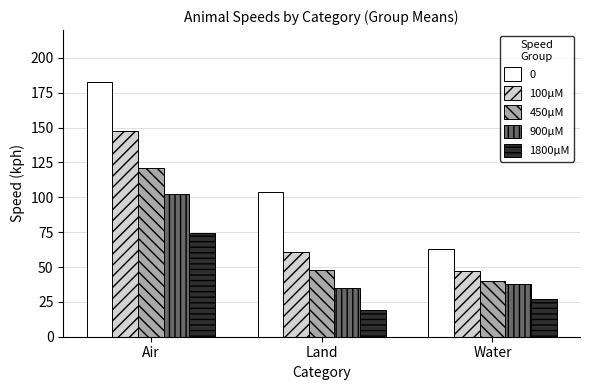

At which category is the sum across all series the highest?

Air